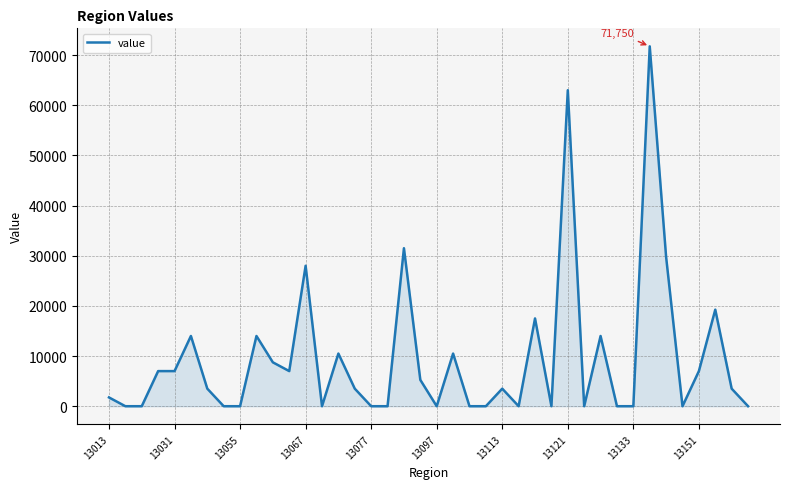

What is the greatest value displayed?

71750